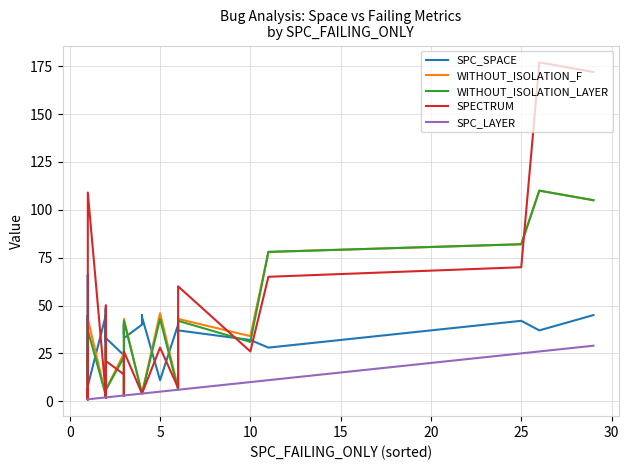

What is the greatest value displayed?

177